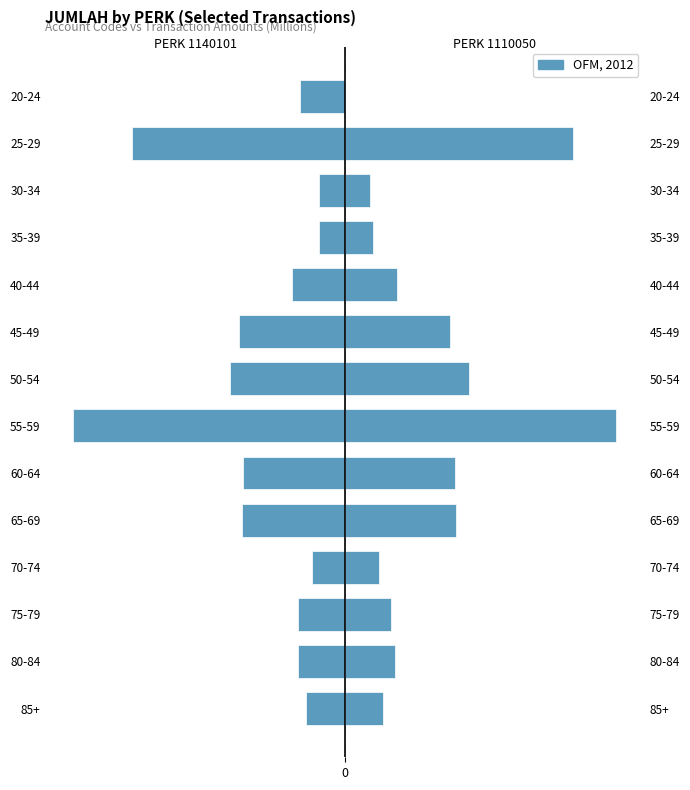

What is the value of the 5th bar from the left?

-3.0